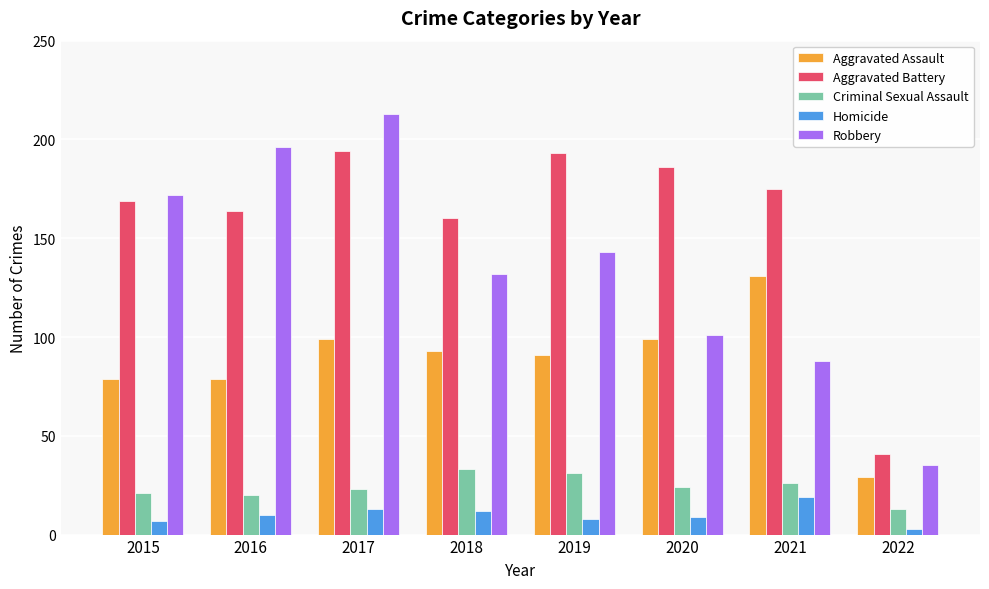

Which series has the largest total across all categories?

Aggravated Battery